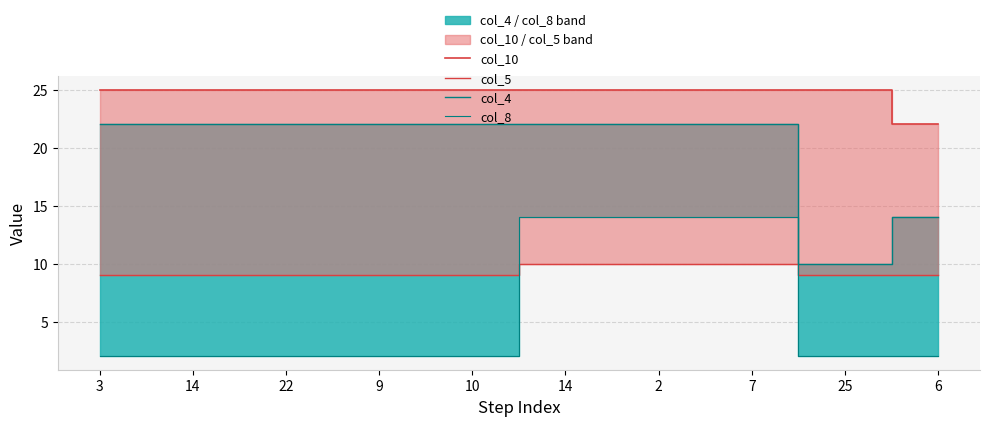

Is this an area chart (filled region under the line)?

No